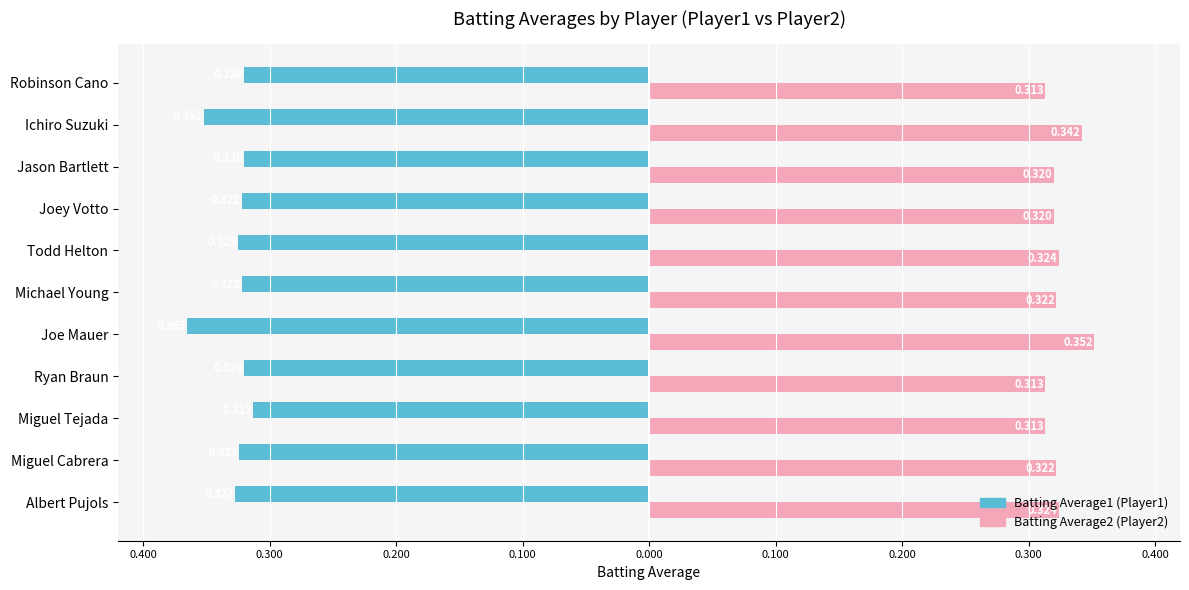

What are all the series names shown in the legend?

Batting Average1 (Player1), Batting Average2 (Player2)